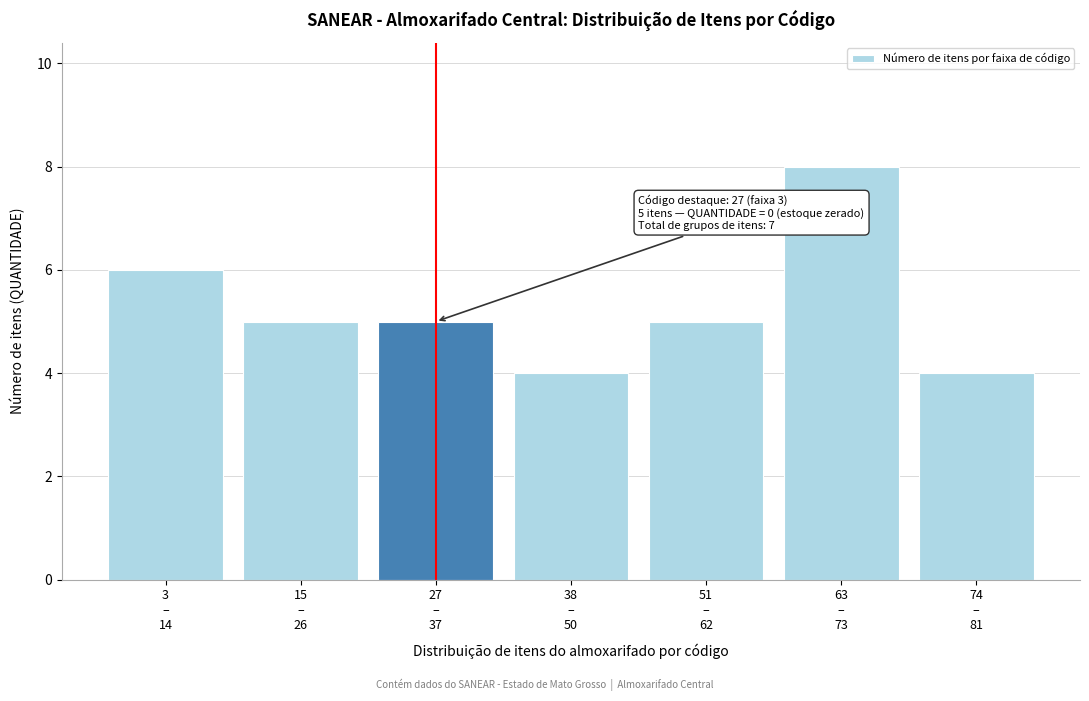

Reading left to right, what are all the values shown in this chart?

6	5	5	4	5	8	4